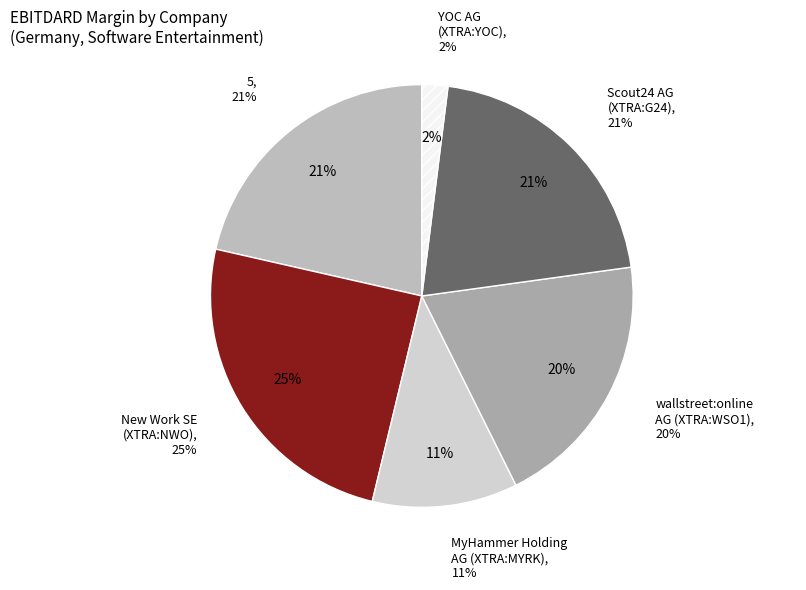

Does New Work SE (XTRA:NWO) represent more than half of the total?

No